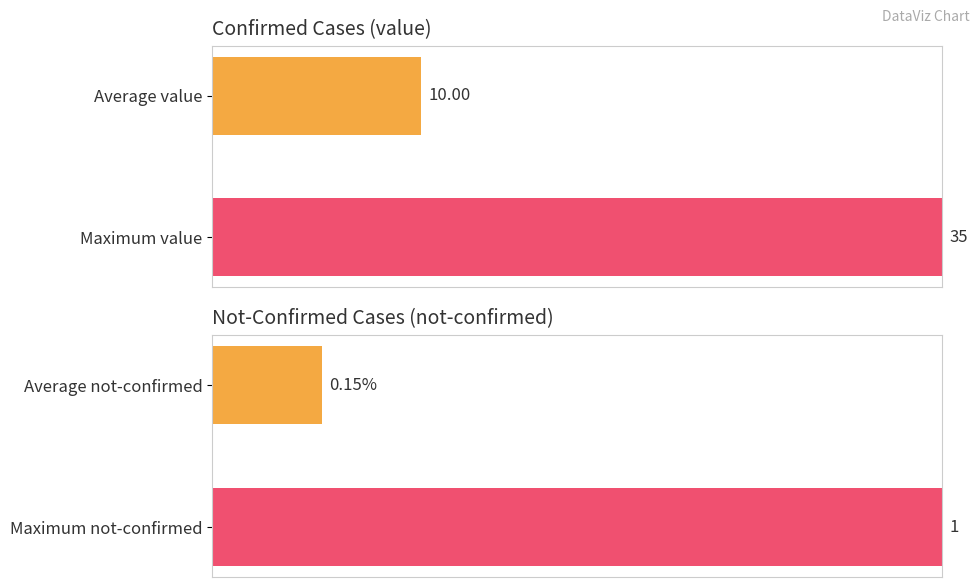

What are all the series names shown in the legend?

value, not-confirmed